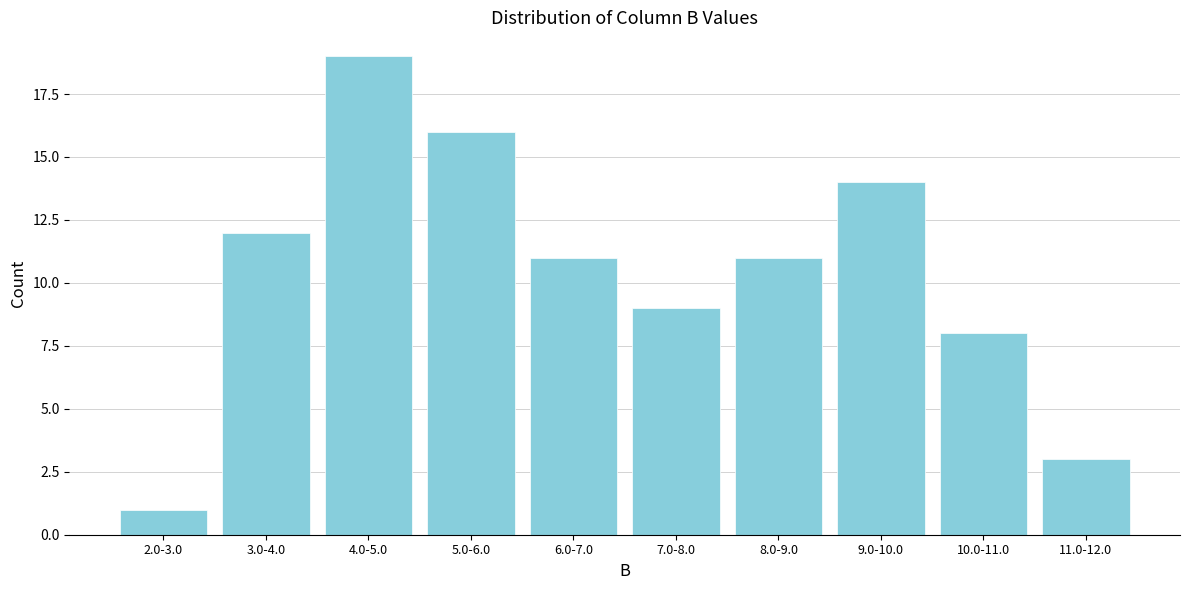

Reading right to left, what are all the values shown in this chart?

3	8	14	11	9	11	16	19	12	1